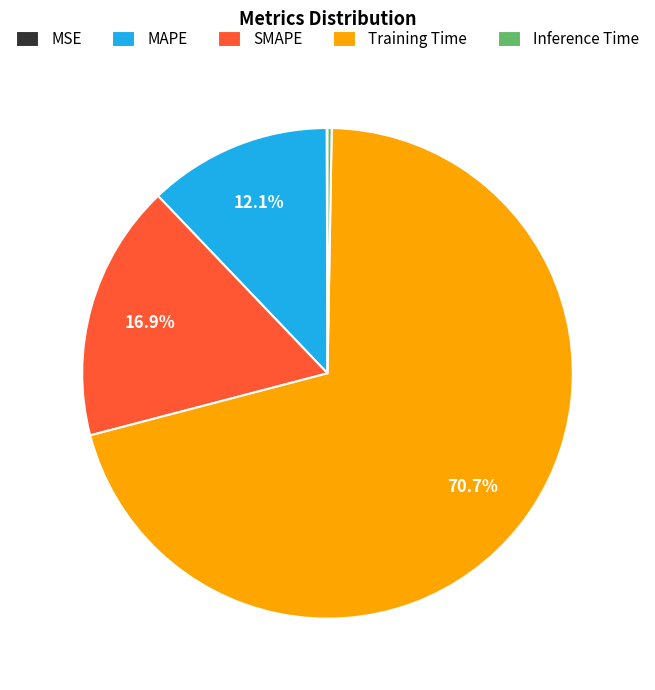

Which slice is the largest?

Training Time